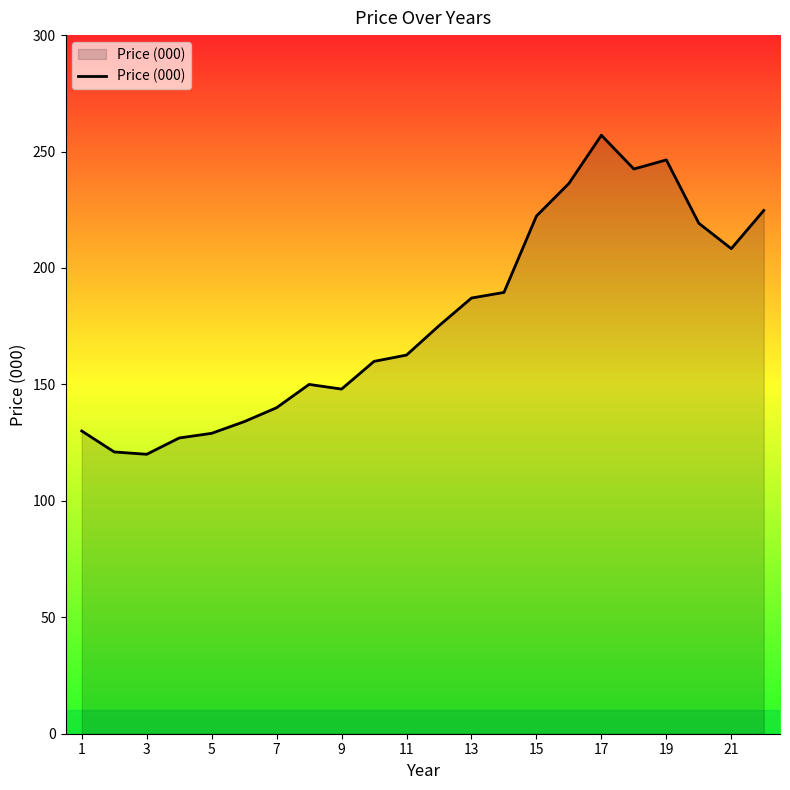

What is the maximum value shown in the chart?

257.0